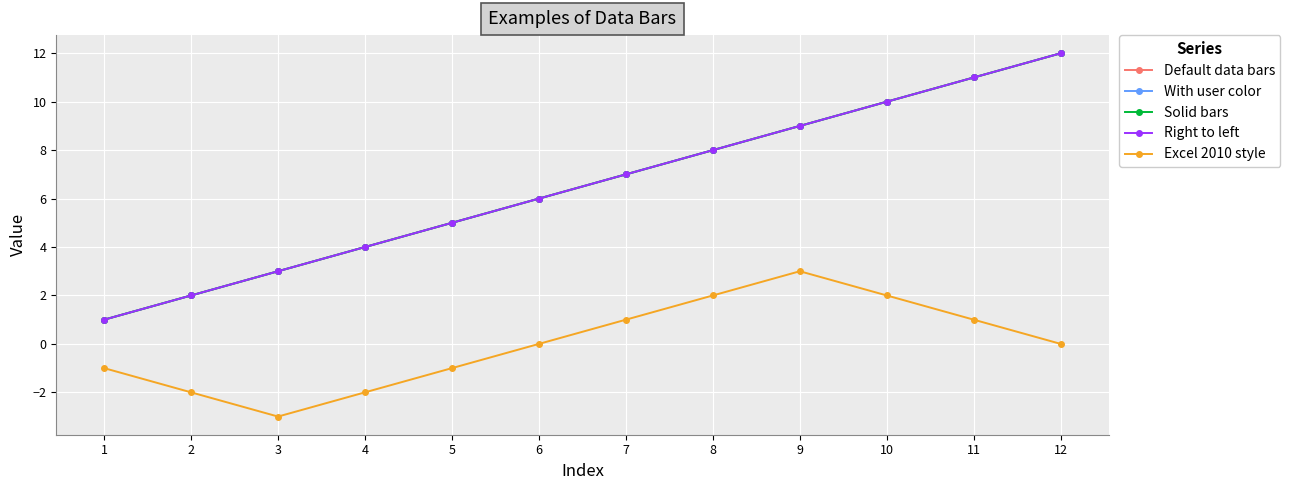

What is the greatest value displayed?

12